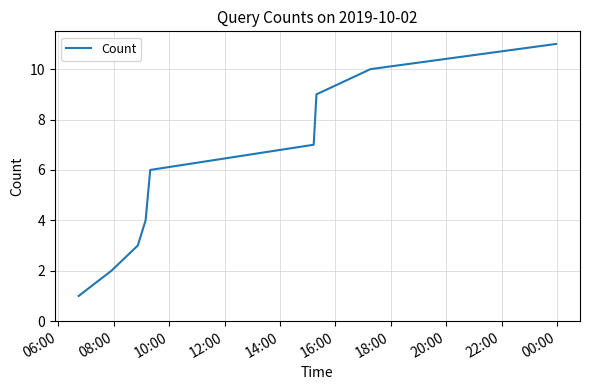

What is the greatest value displayed?

11